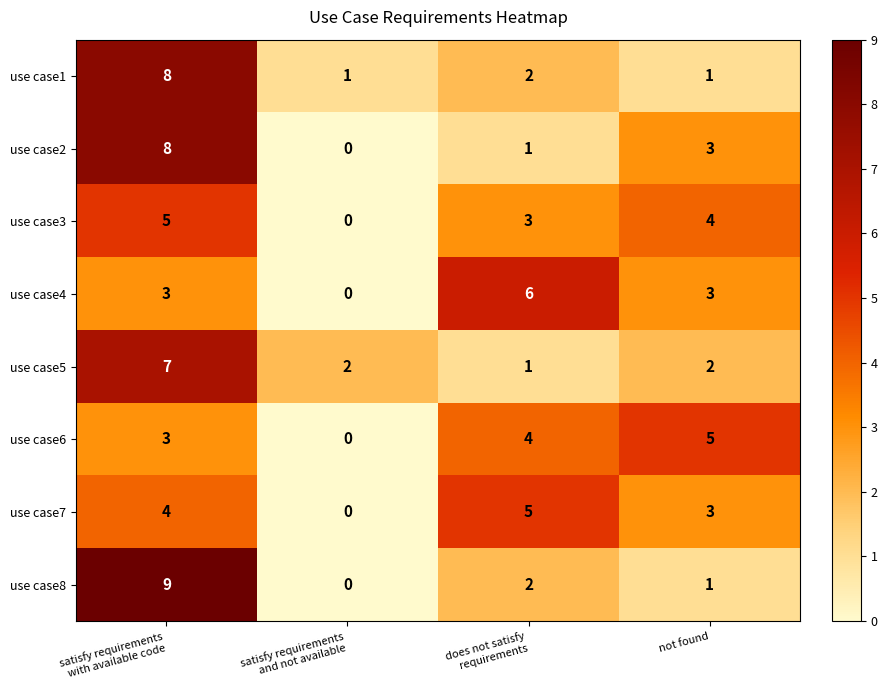

Where is use case7 nearest to the value 2?

not found